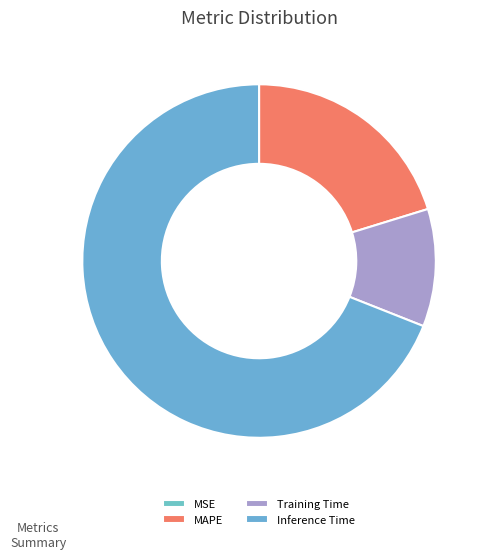

Is Training Time the majority of the pie?

No